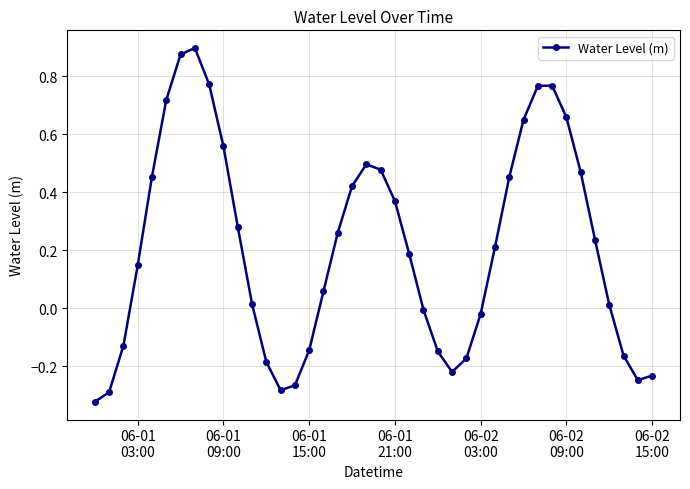

How many data points are above 0?

25